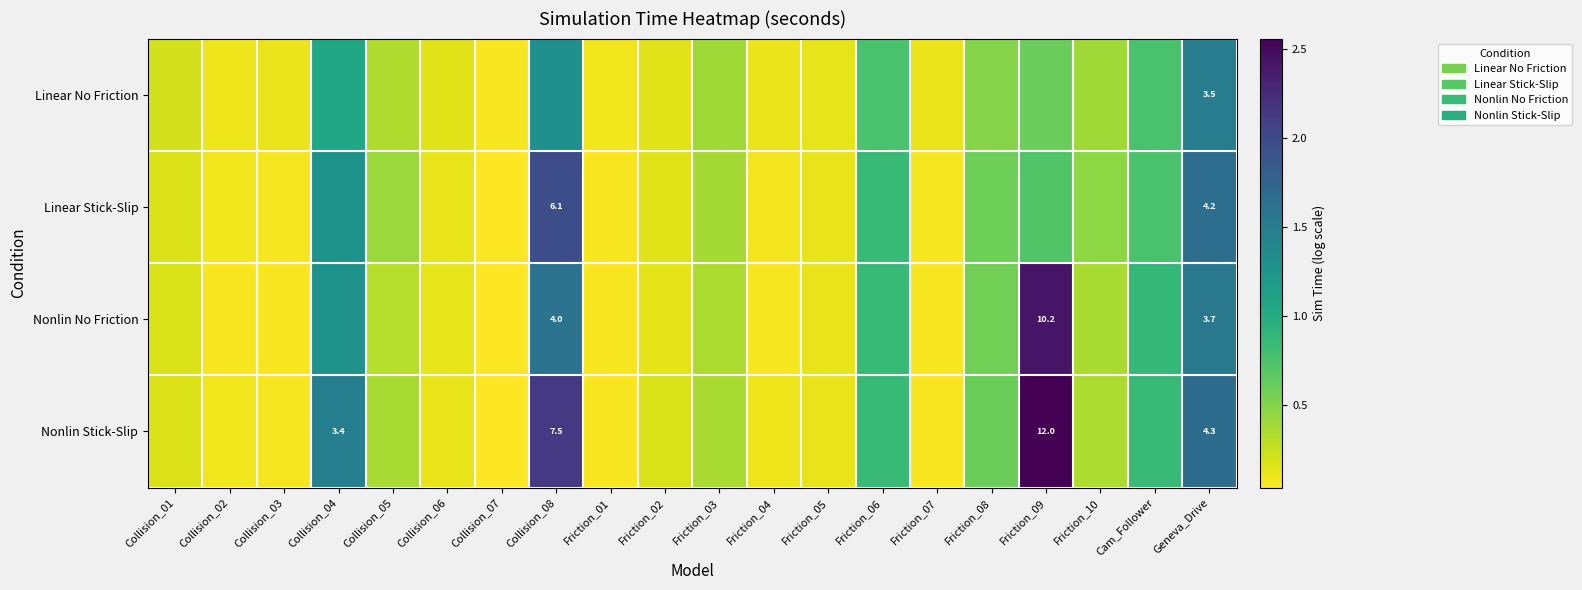

At Geneva_Drive, list the series in order from smallest to largest.

Linear No Friction, Nonlin No Friction, Linear Stick-Slip, Nonlin Stick-Slip